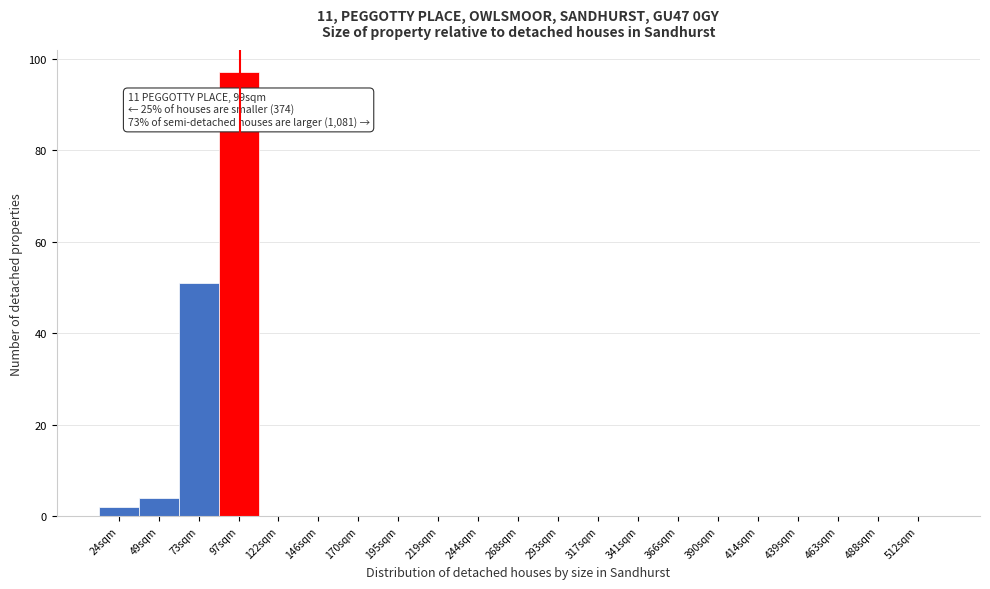

Which range on the x-axis has the tallest bar?

85 to 110